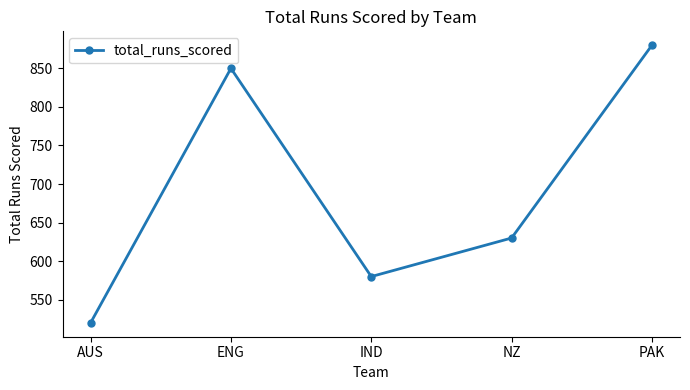

How many series are shown in this chart?

1